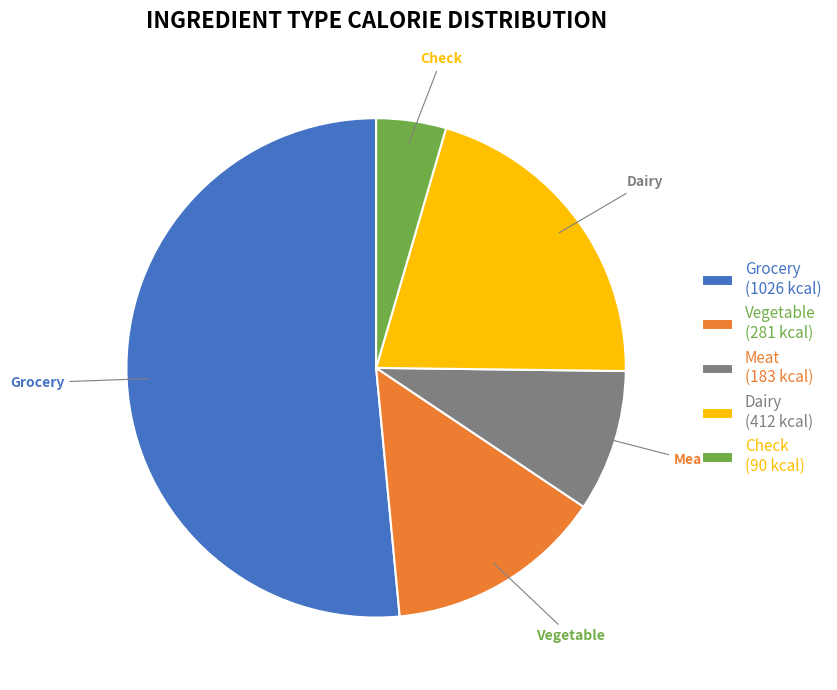

True or false: Dairy accounts for 8% of the total.

False